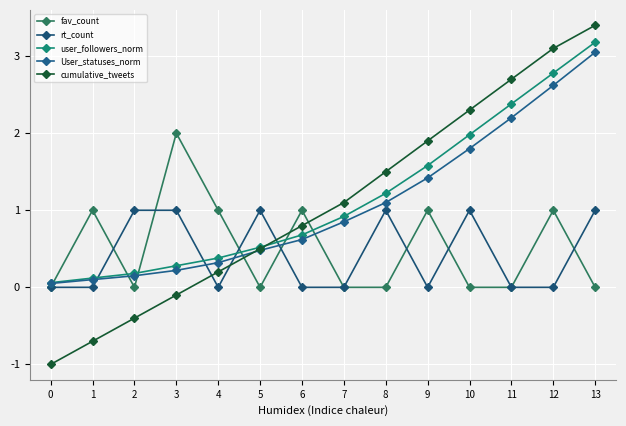

At how many categories does at least one series exceed 0?

14